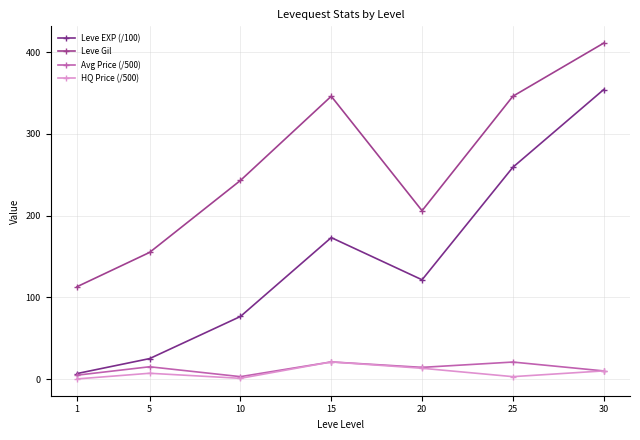

True or false: Leve EXP (/100) and Leve Gil cross at least once.

False